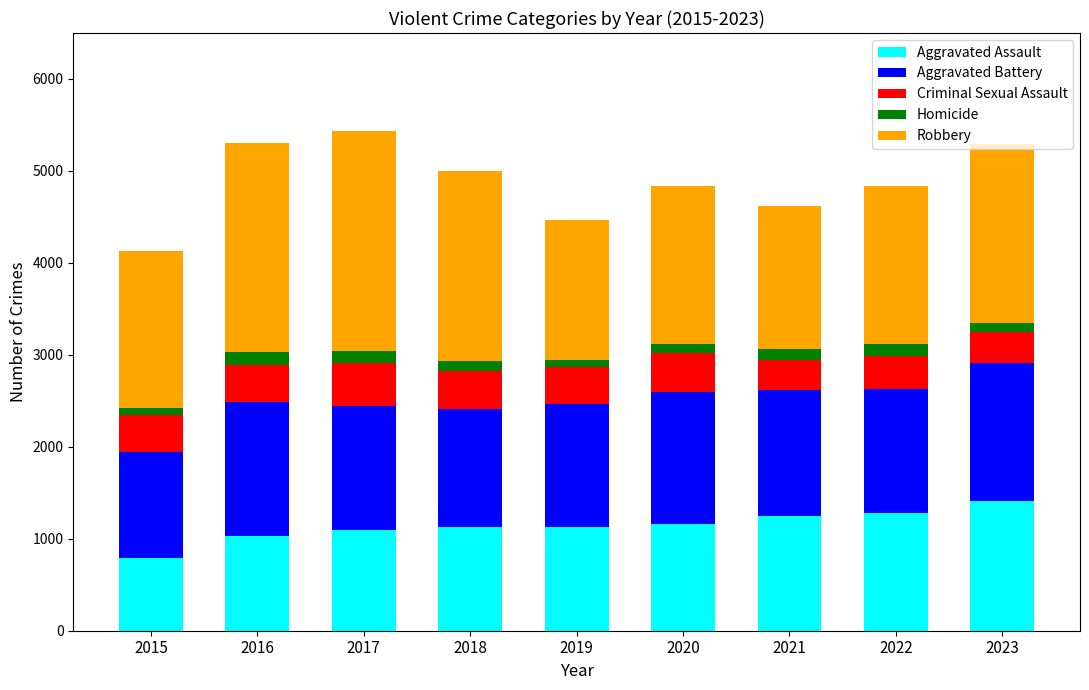

The Aggravated Assault series shows 1251 at 2021. True or false?

True